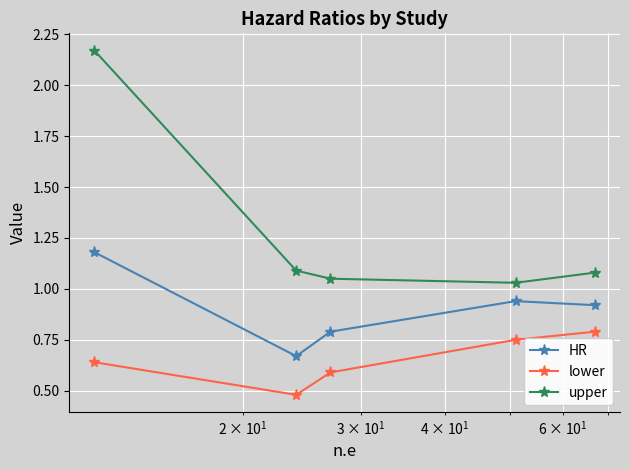

What is the difference between the maximum and minimum values in the lower series?

0.3